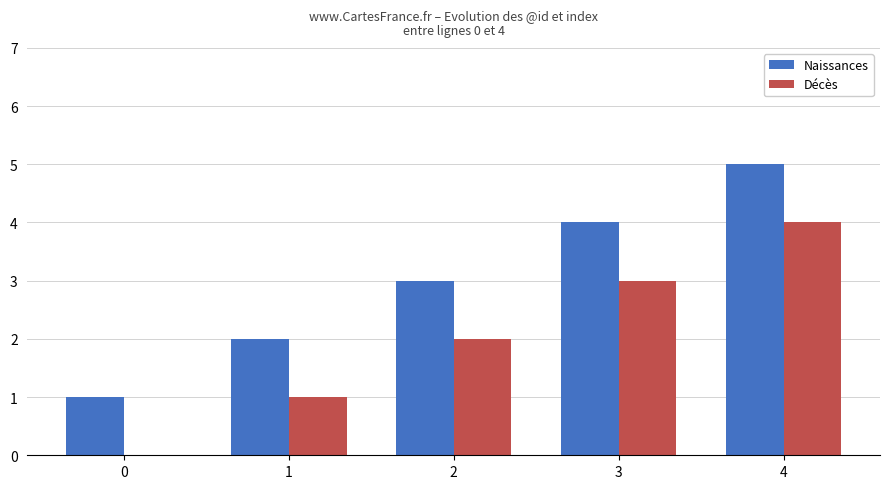

What is the maximum value for Décès?

4